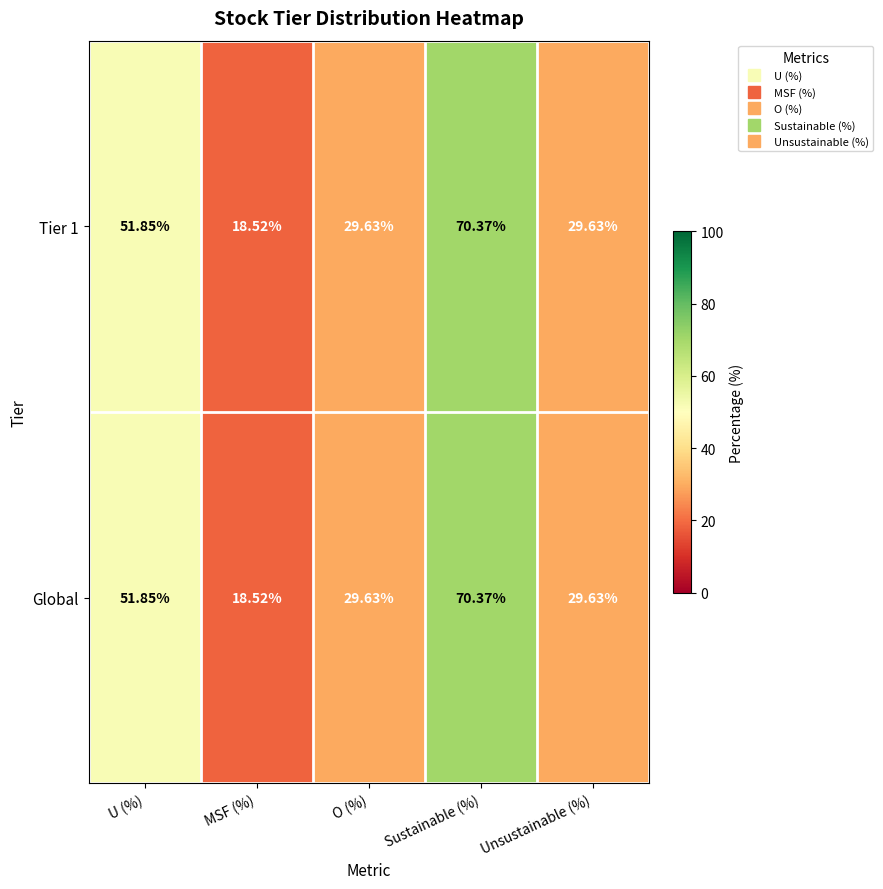

At which label does Tier 1 reach its peak?

Sustainable (%)